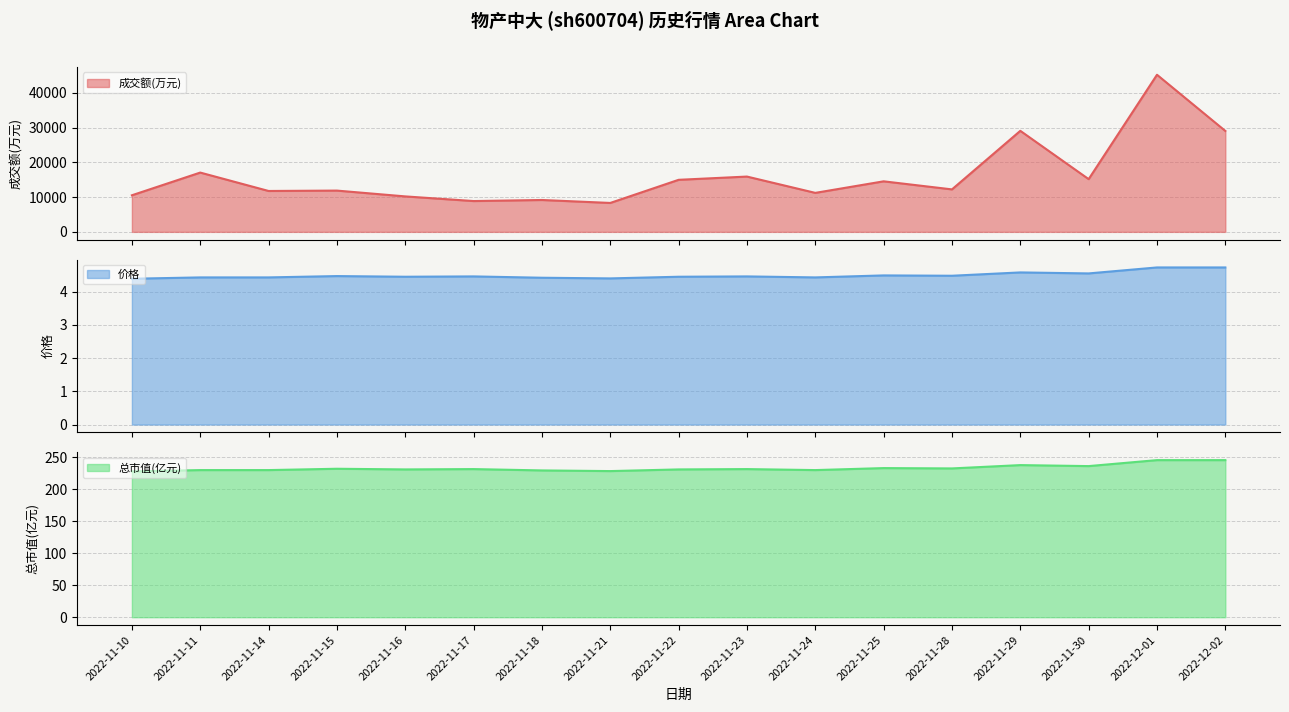

The value of 成交额(万元) at 2022-11-24 is 11223.0. True or false?

True